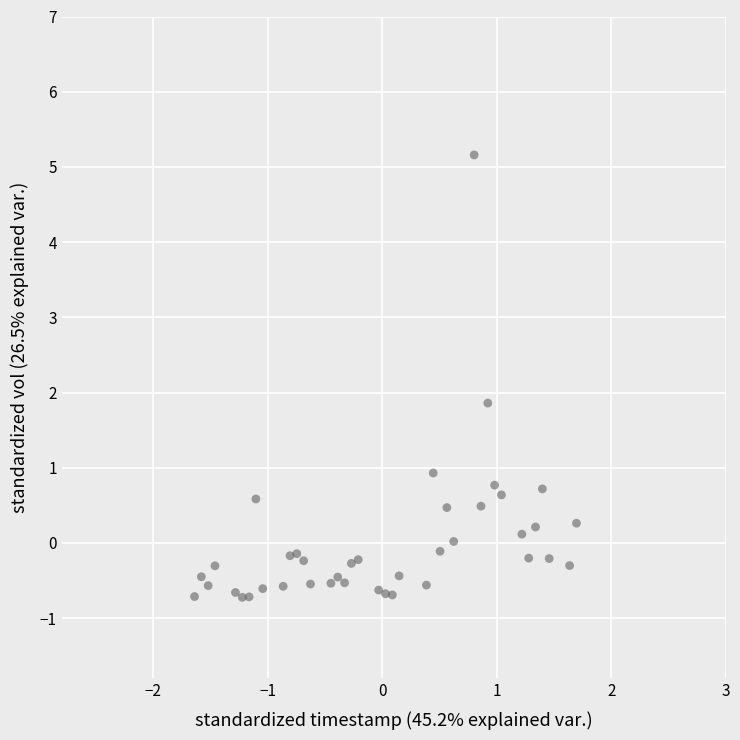

What Y value in the scatter plot is closest to 2?

1.9